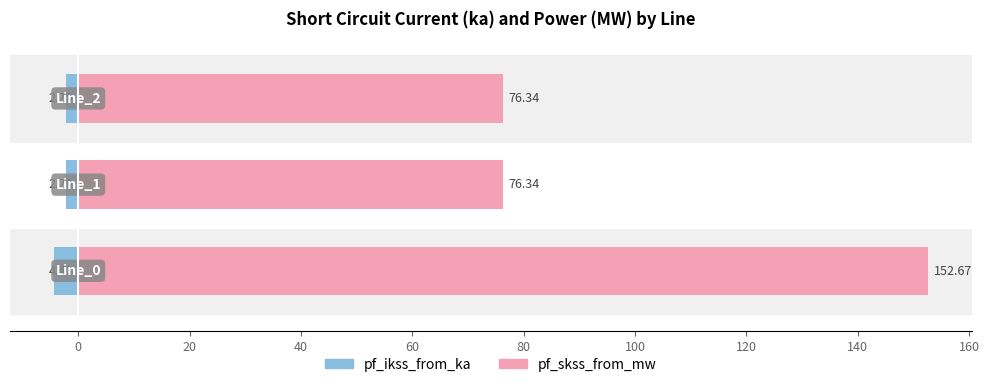

Which series has the widest spread of values?

pf_skss_from_mw